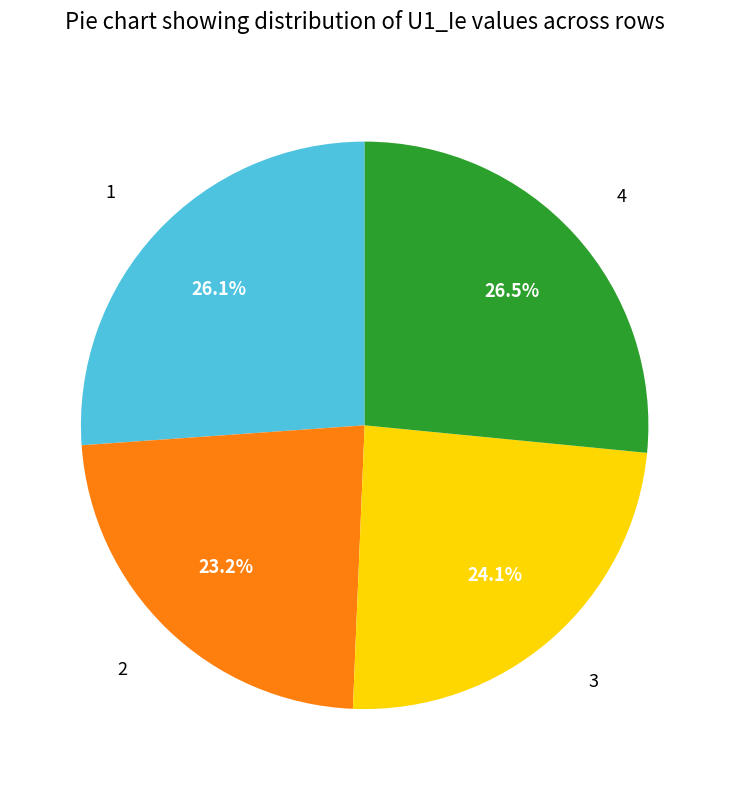

How many slices are in this pie chart?

4